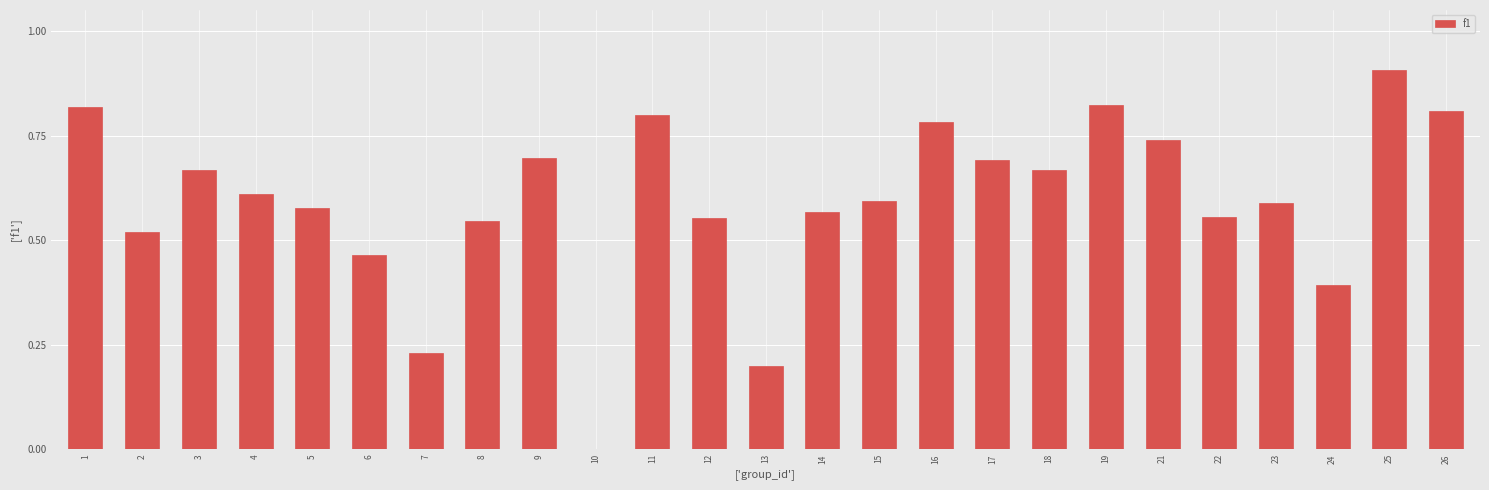

What is the maximum value shown in the chart?

0.9